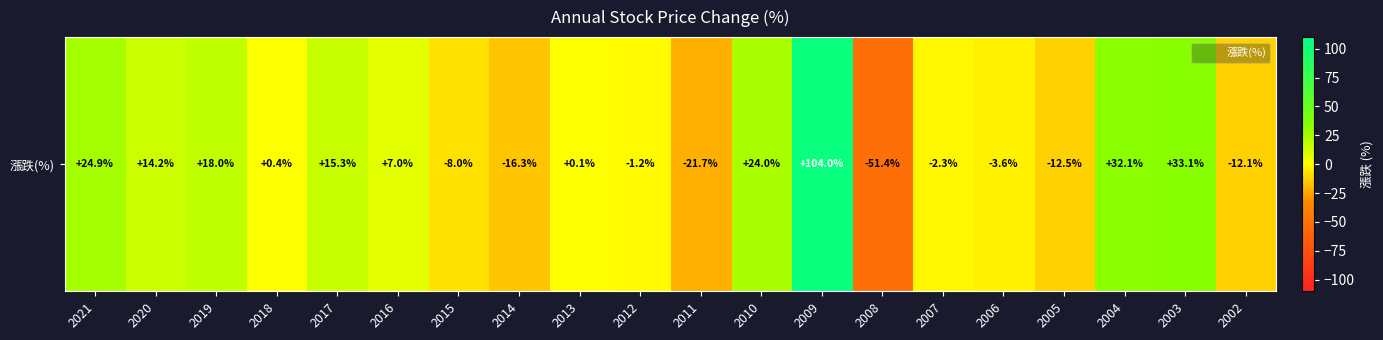

Which label corresponds to the smallest value in the chart?

2008